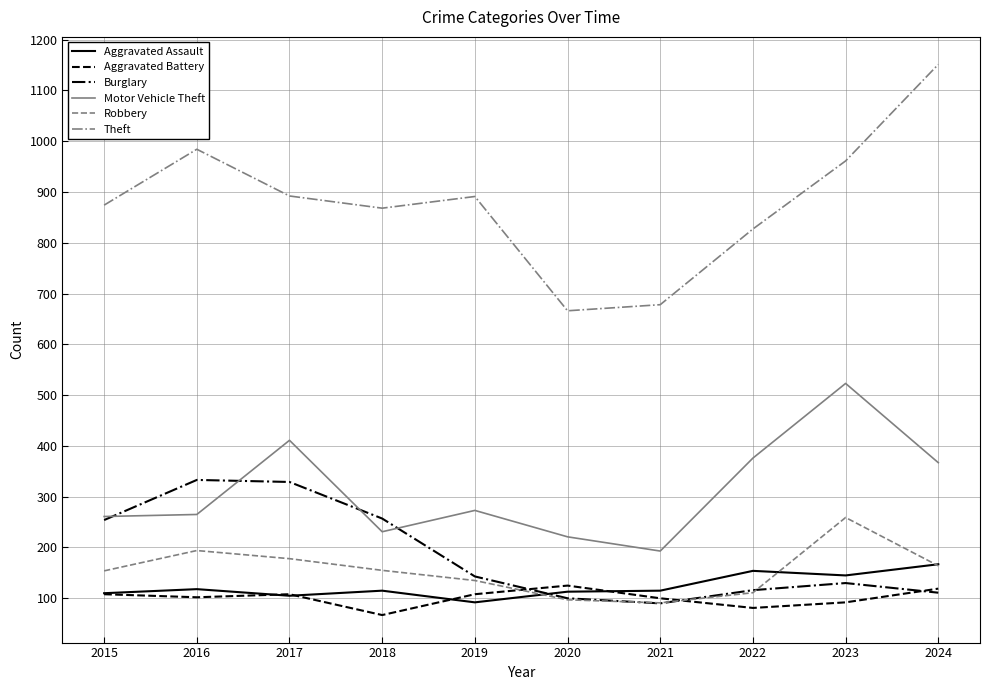

What is the spread (max minus min) of values at 2023?

869